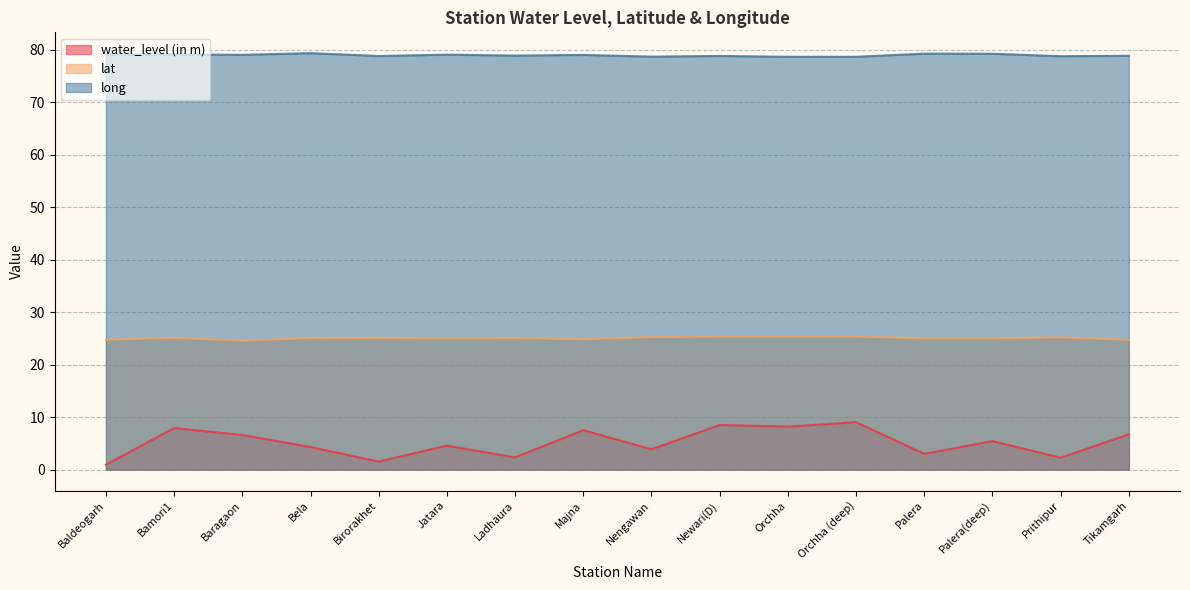

The value of long at Orchha (deep) is 78.6. True or false?

True